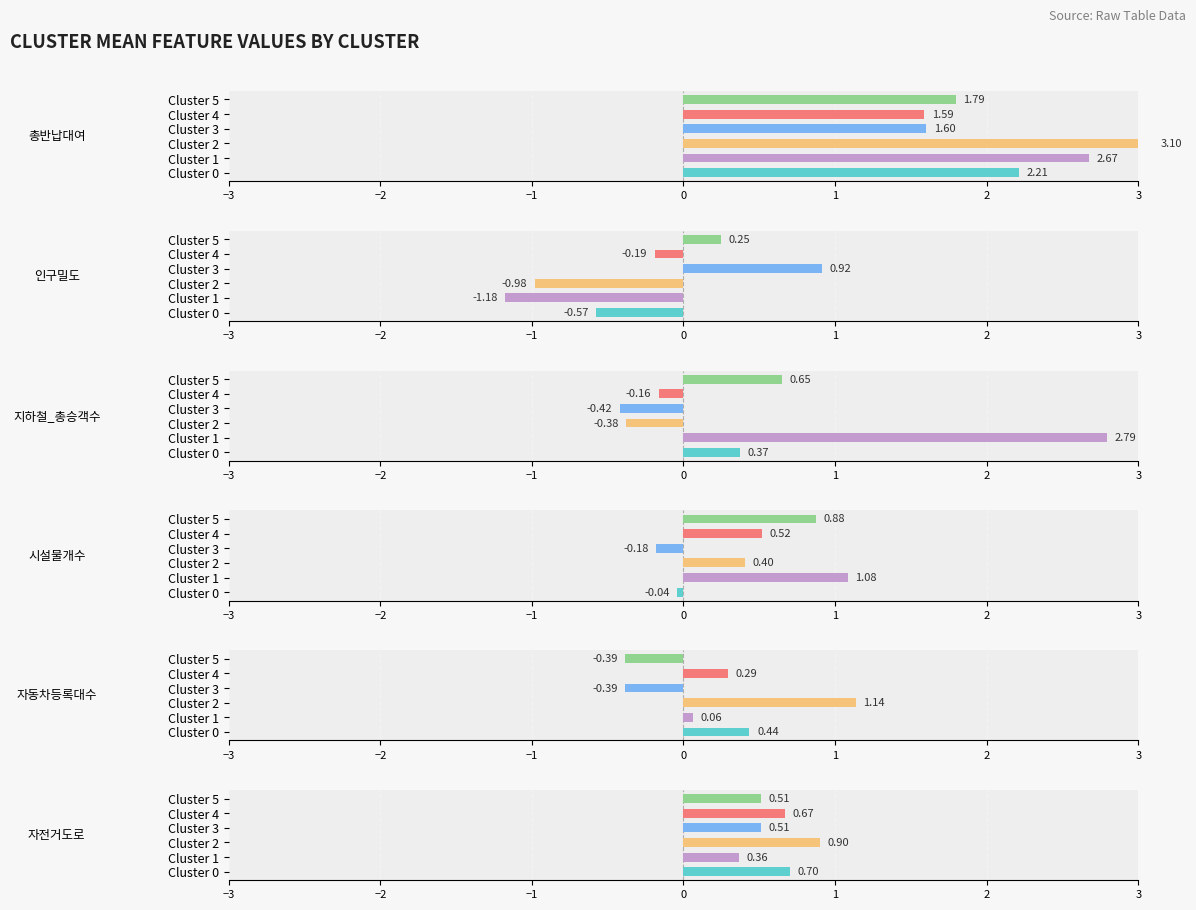

What is the difference between the highest and lowest values at Cluster 0?

2.8